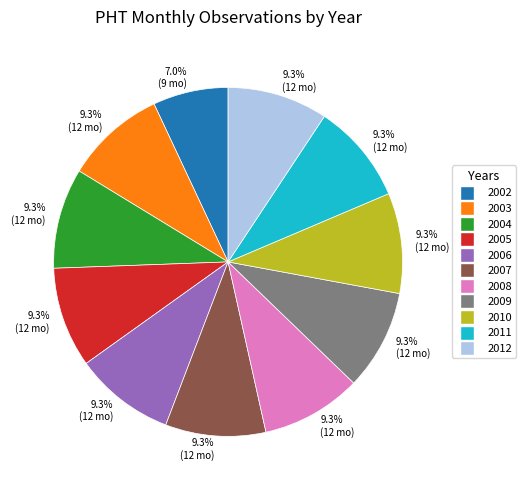

Does any single category account for the majority?

No